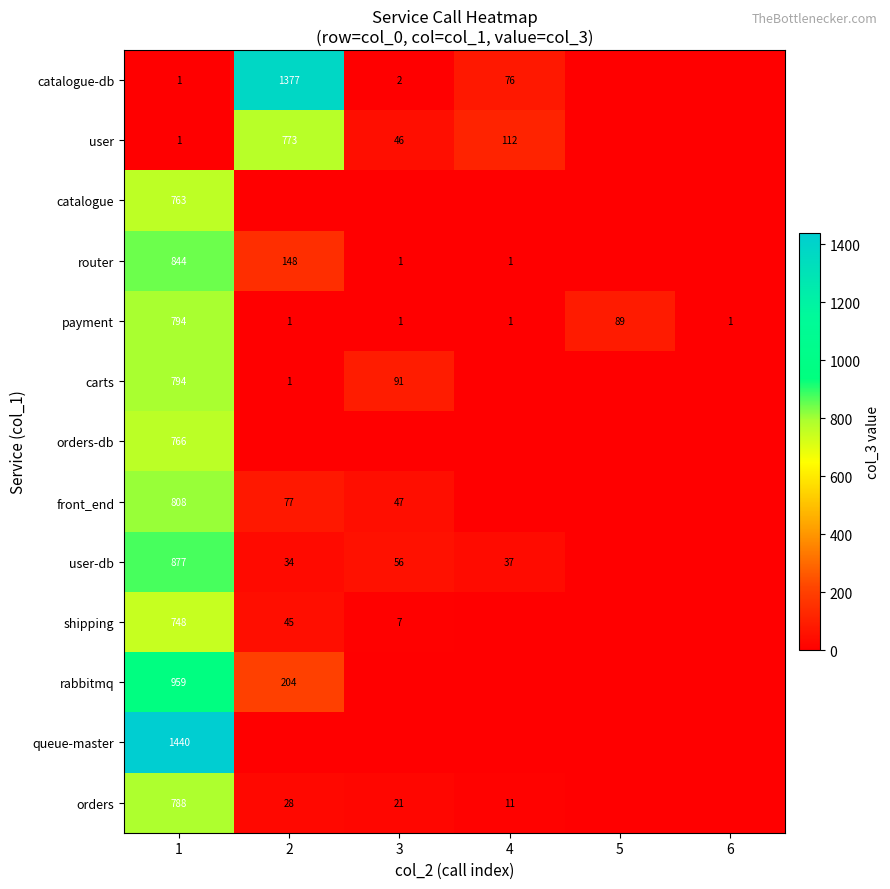

Where is payment nearest to the value 397?

5